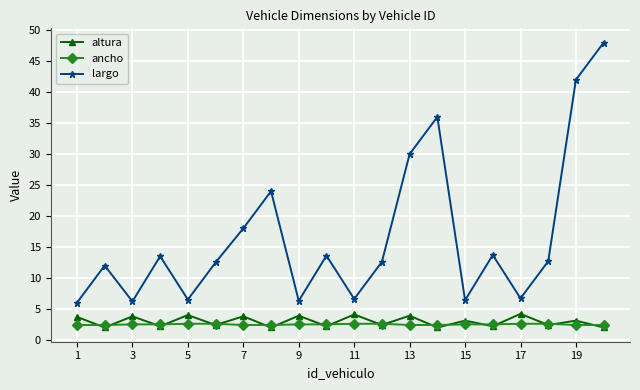

What are all the series names shown in the legend?

altura, ancho, largo